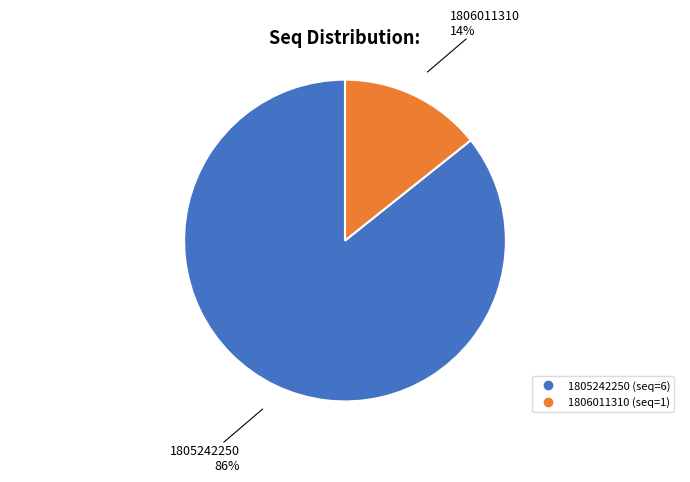

Approximately how many times larger is the value at 1806011310 compared to 1805242250?

0.2